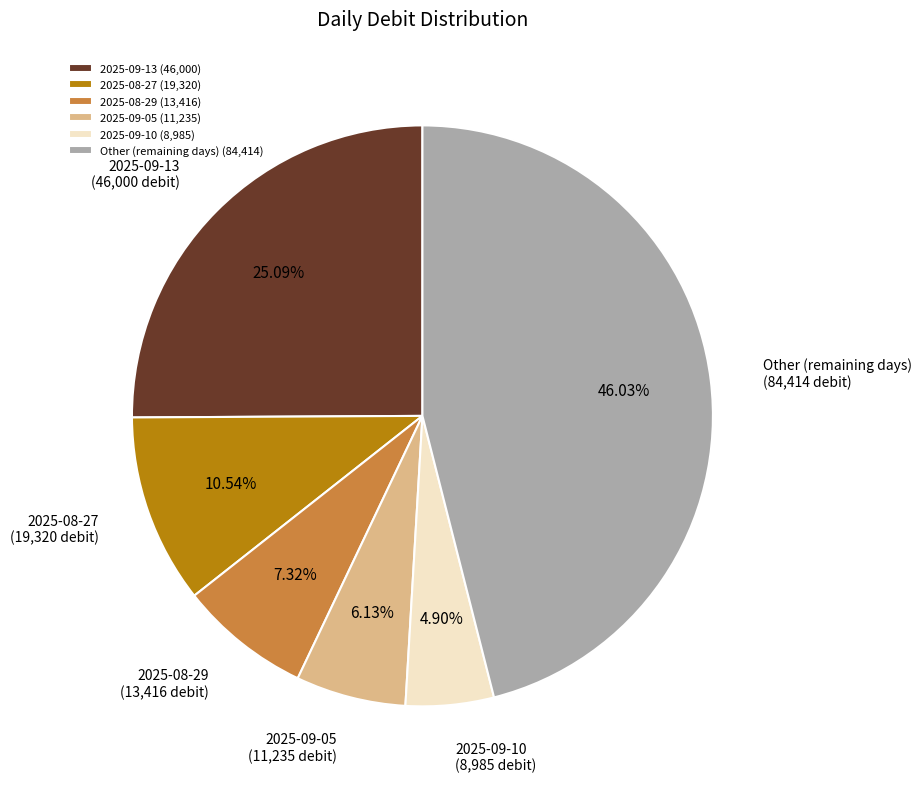

Is there any slice that represents more than half of the pie?

No